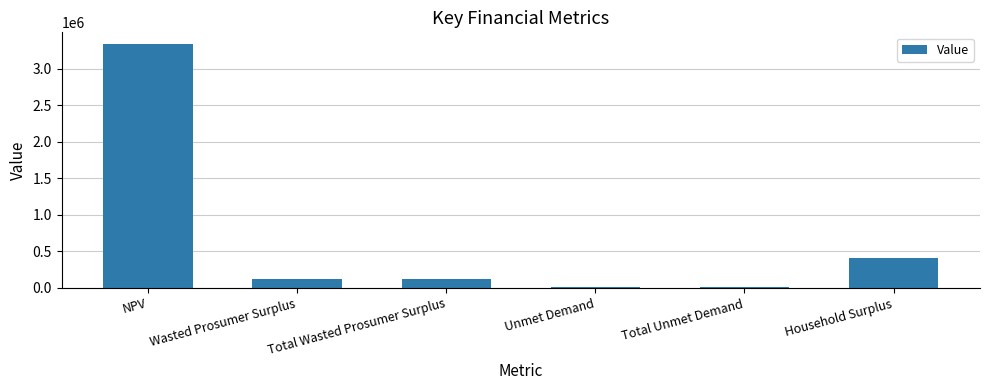

What is the sum of all values?

3995944.3